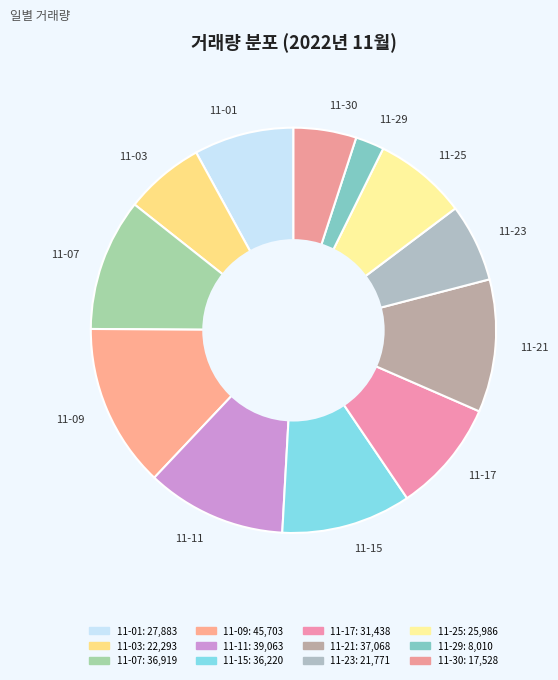

How many segments does this pie chart have?

12